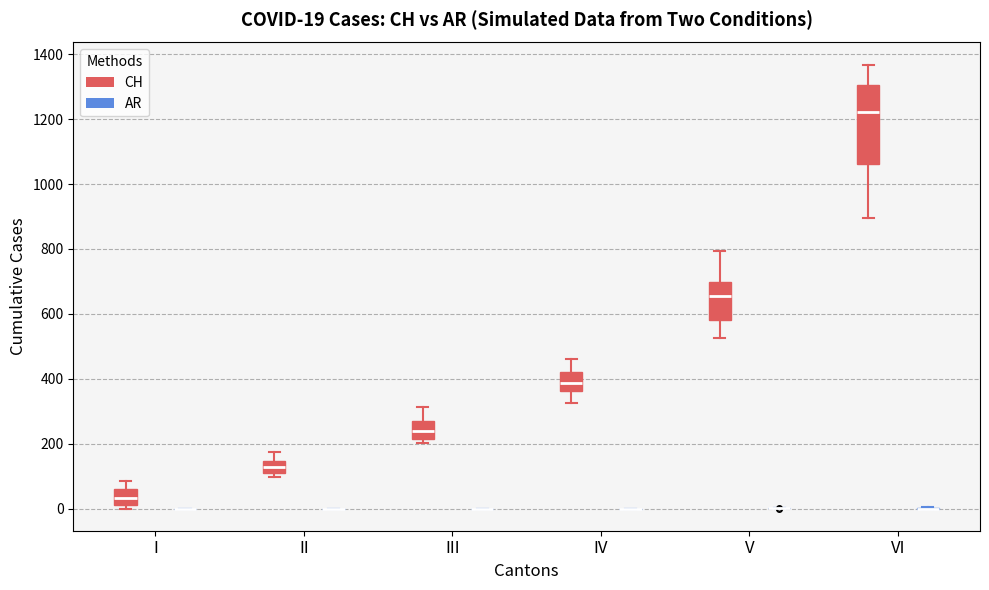

Which box is the tallest, from its lower edge to its upper edge?

VI (CH)